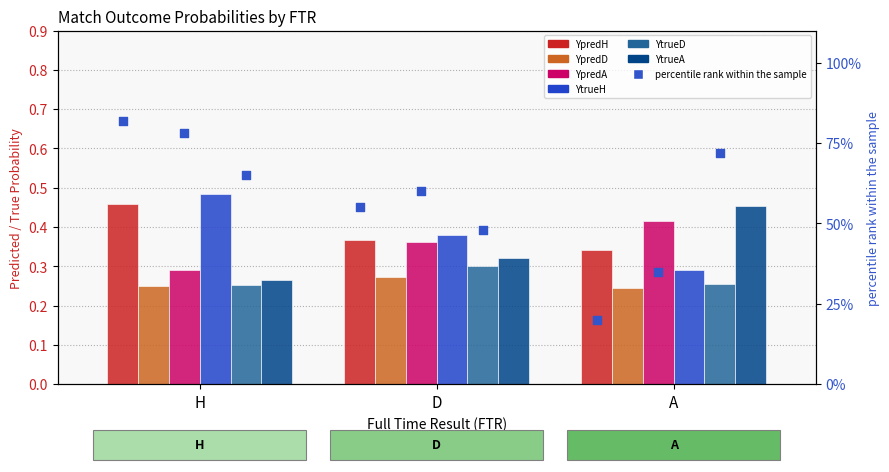

Which series has the largest total across all categories?

YpredH